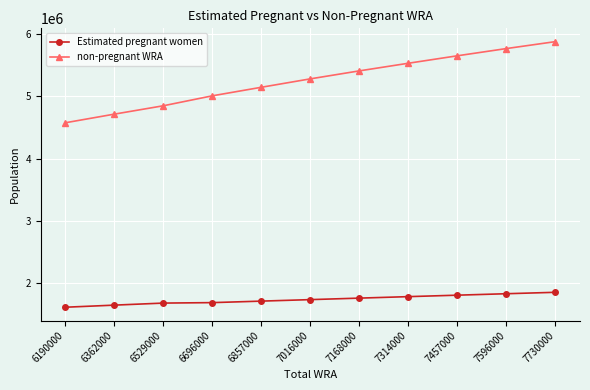

How many series are shown in this chart?

2